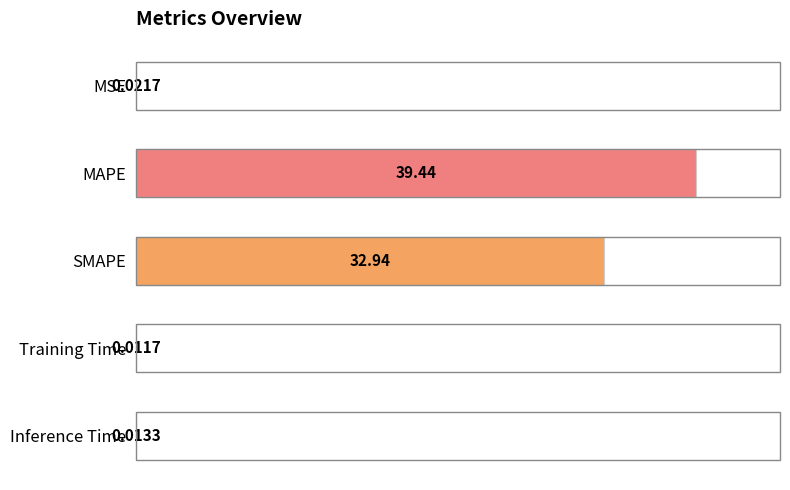

At which label is the value closest to 19?

SMAPE